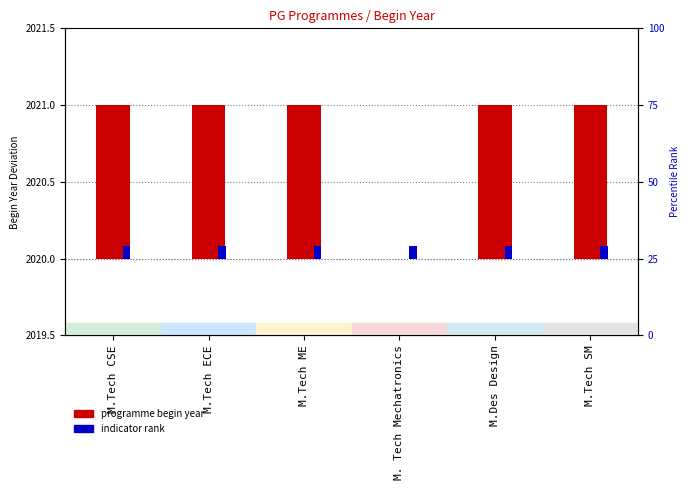

Reading left to right, what are all the values shown in this chart?

Programme Begin Year: M.Tech CSE=1.0	M.Tech ECE=1.0	M.Tech ME=1.0	M. Tech Mechatronics=0.0	M.Des Design=1.0	M.Tech SM=1.0
Indicator: M.Tech CSE=0.1	M.Tech ECE=0.1	M.Tech ME=0.1	M. Tech Mechatronics=0.1	M.Des Design=0.1	M.Tech SM=0.1